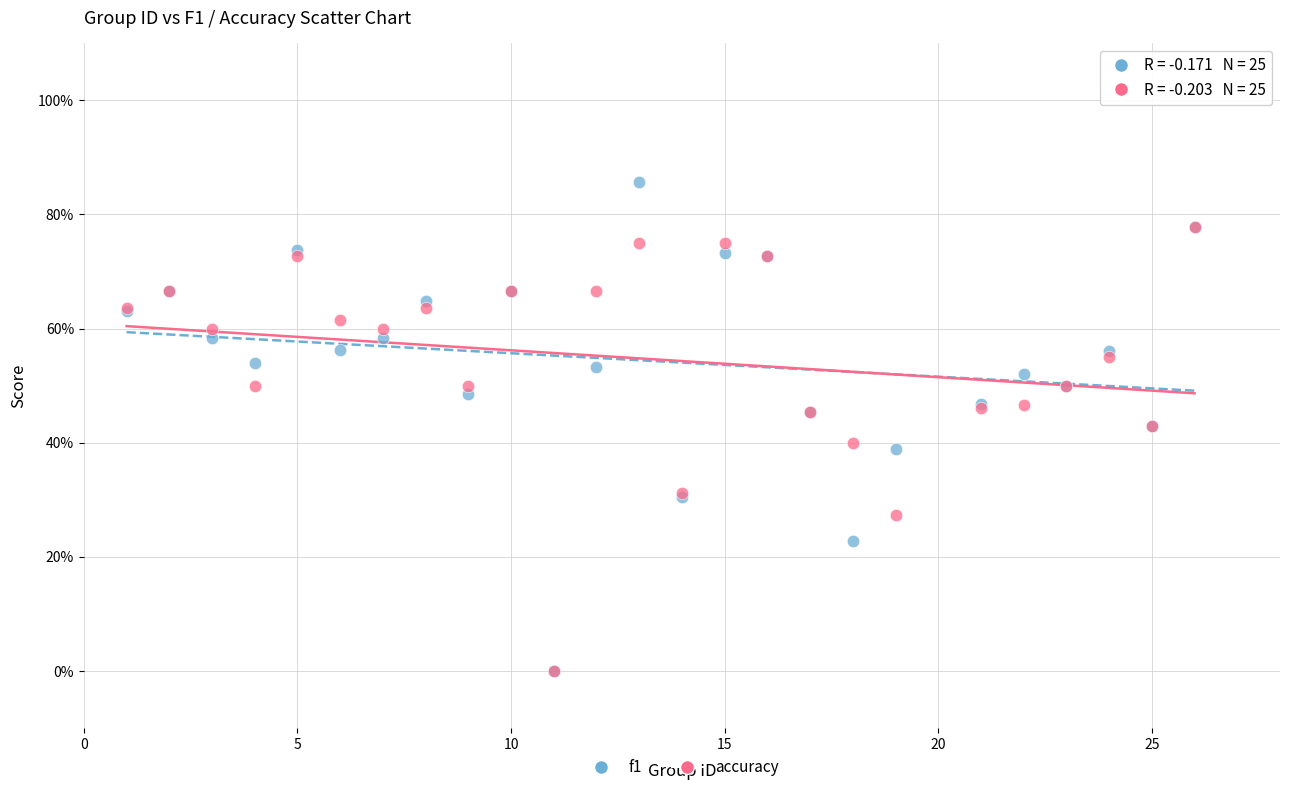

Which series contains the highest Y value?

f1